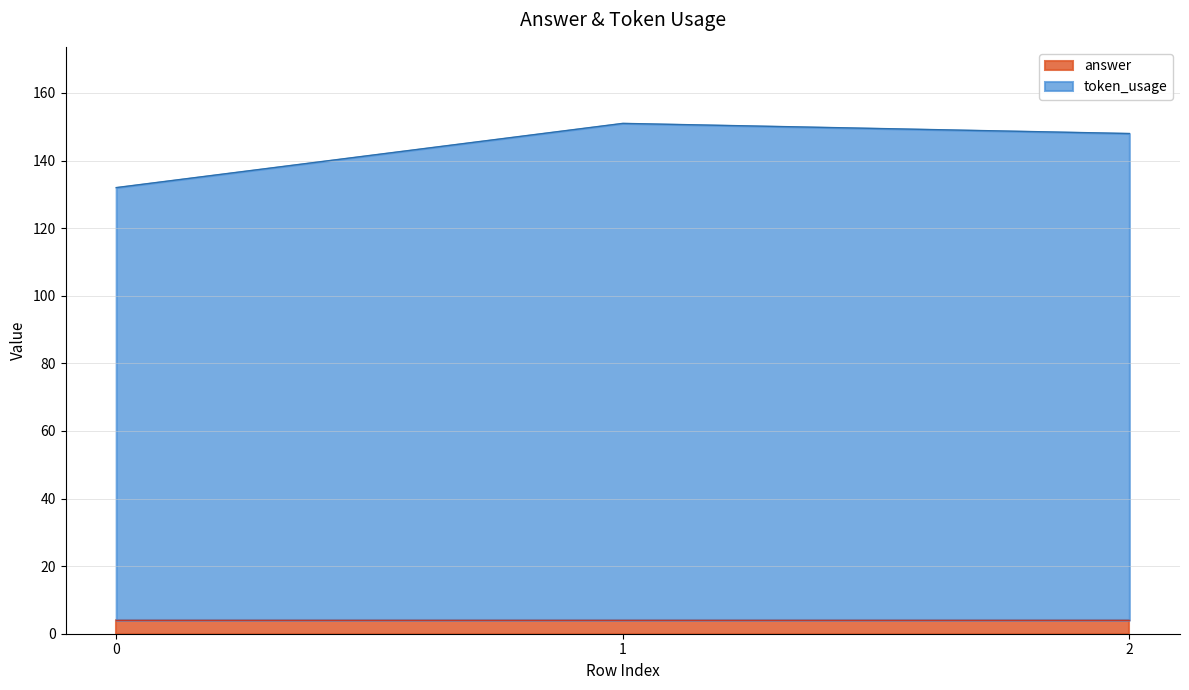

Rank the categories by value from lowest to highest.

0, 2, 1